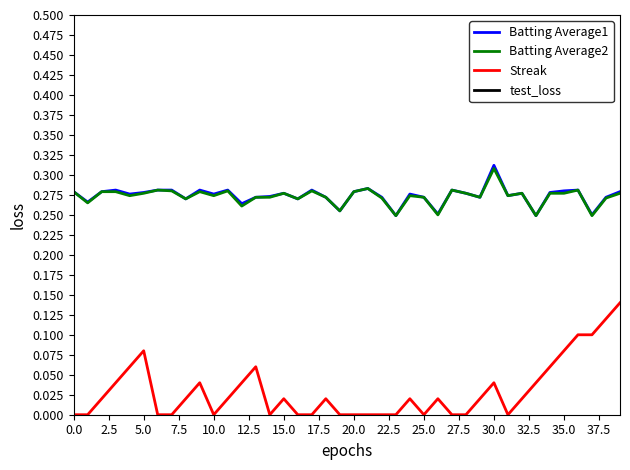

Which series has the widest spread of values?

Streak